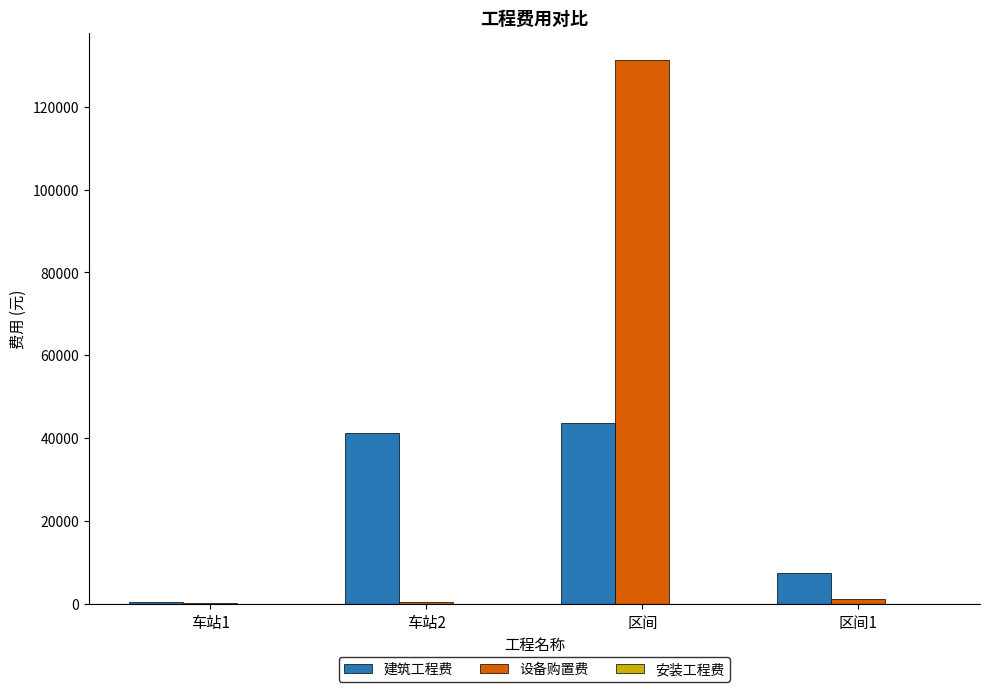

Where is 设备购置费 nearest to the value 65793?

区间1